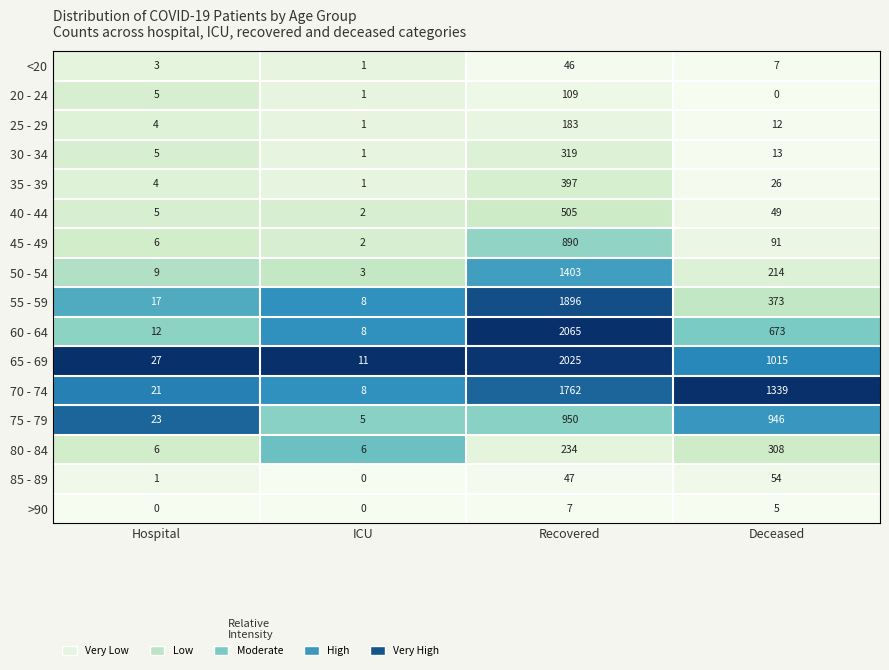

The value of 80 - 84 at Hospital is 6. True or false?

True